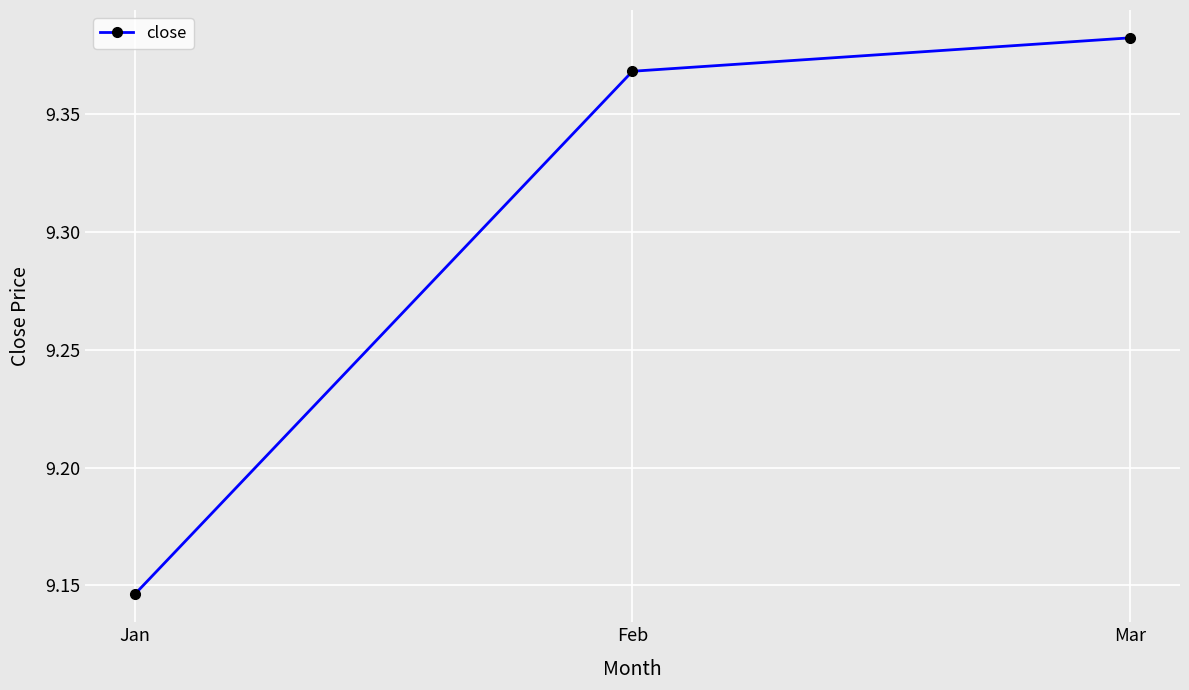

List the labels in order of value, smallest first.

Jan, Feb, Mar